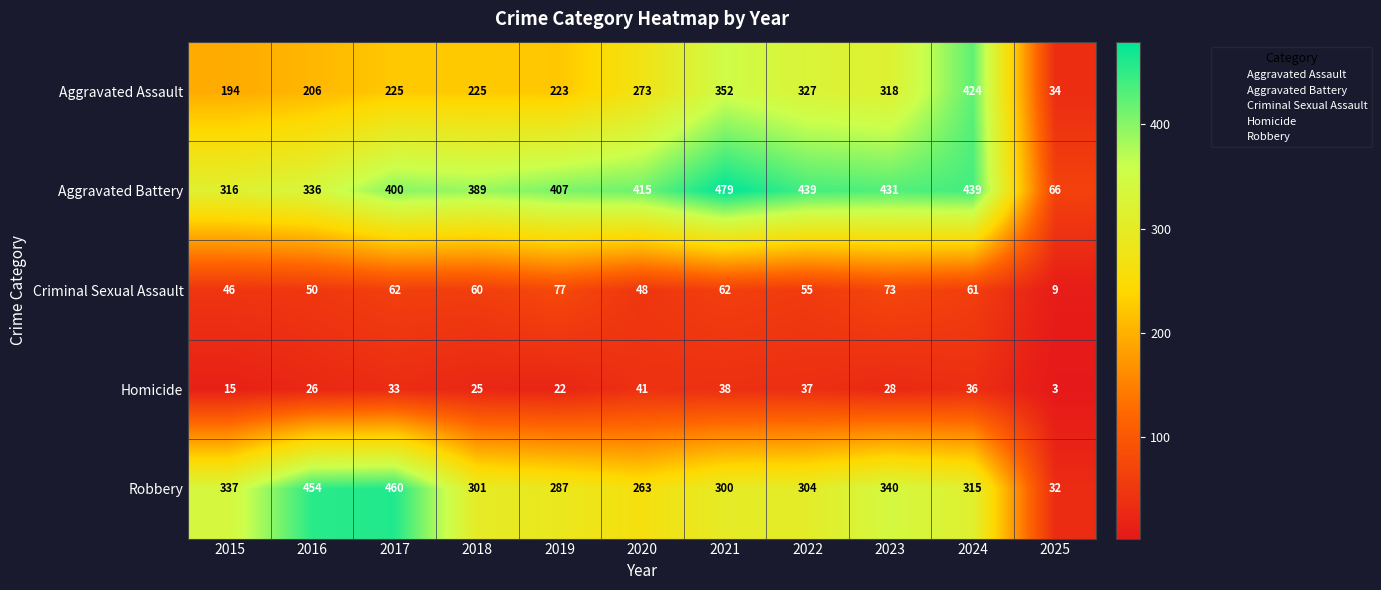

The value of Aggravated Assault at 2018 is 308. True or false?

False